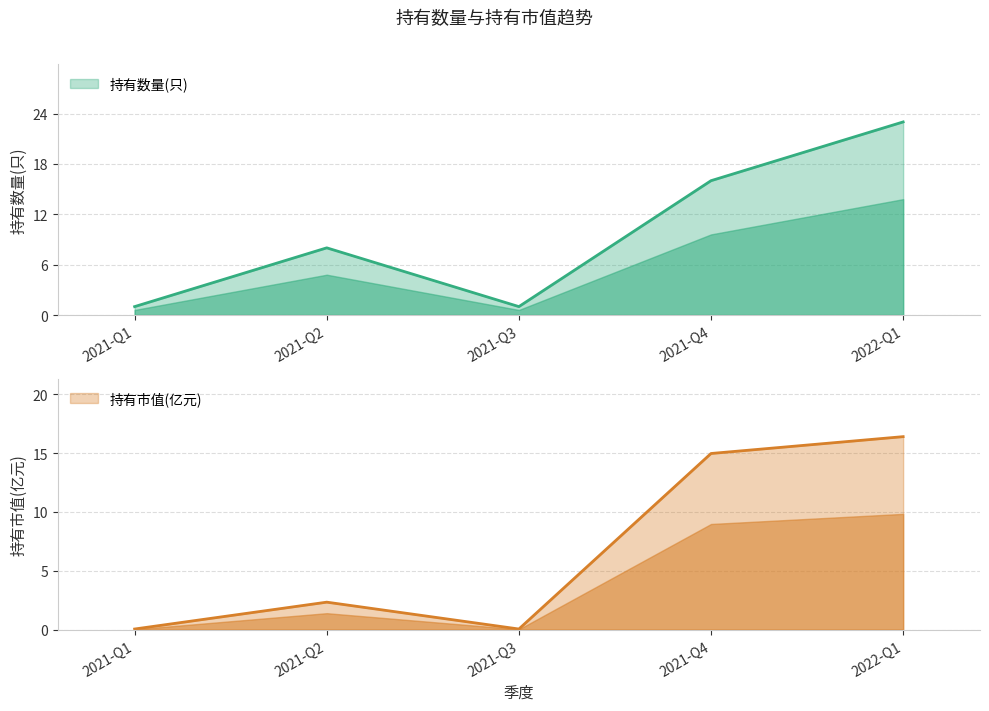

Which series has the widest spread of values?

持有数量(只)